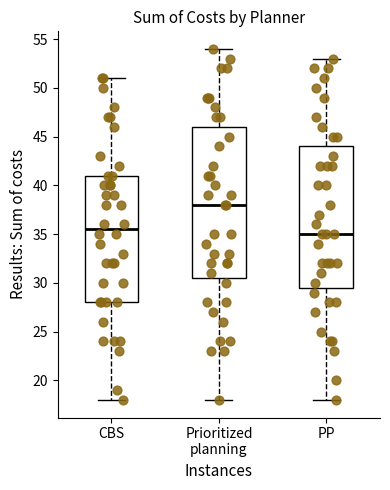

Comparing the boxes themselves (not the whiskers), which one is the tallest?

Prioritized planning